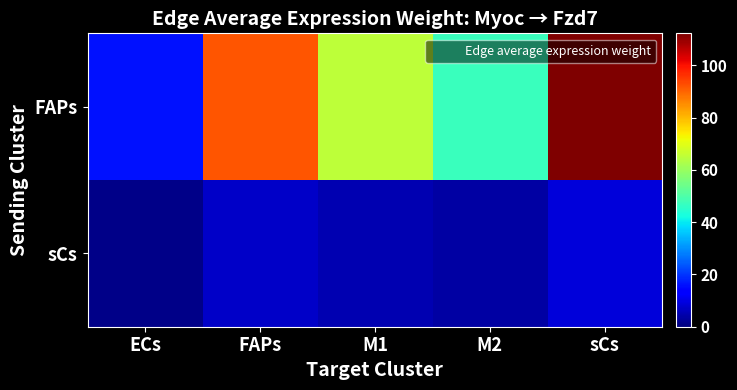

Which has a higher value, sCs or M1?

sCs